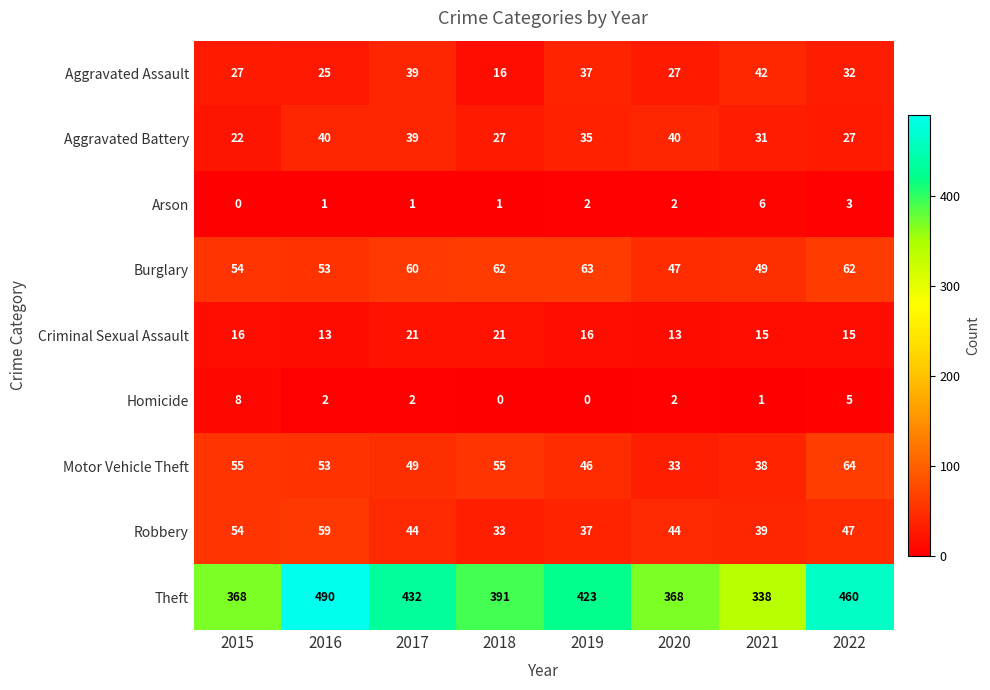

What is the difference between the Criminal Sexual Assault values at 2018 and 2021?

6